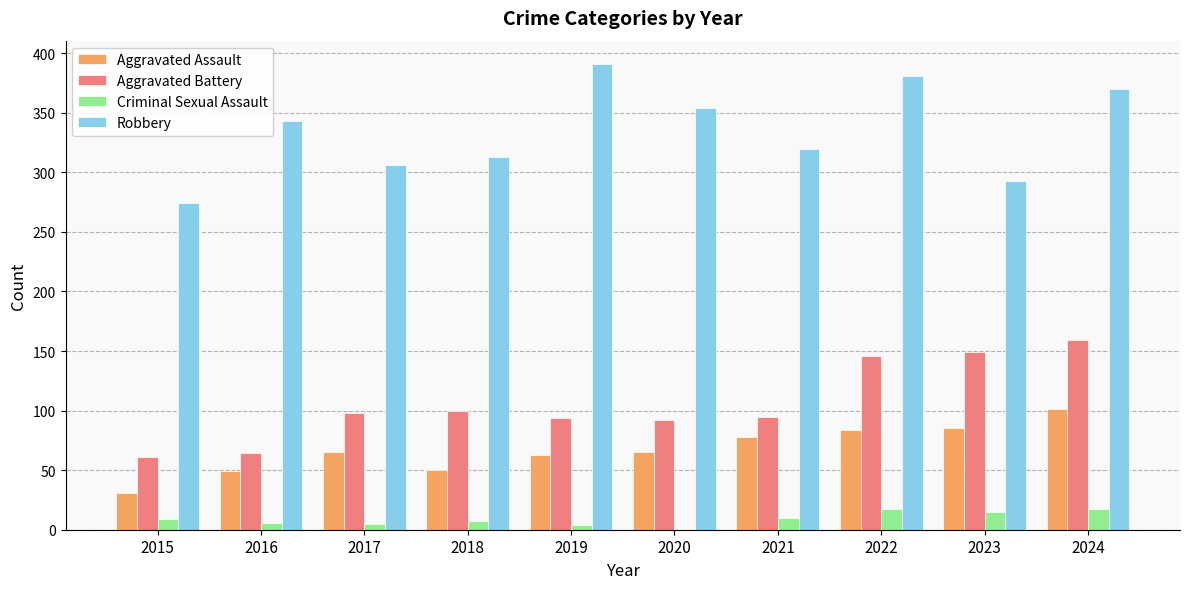

Where is Aggravated Battery nearest to the value 110?

2018